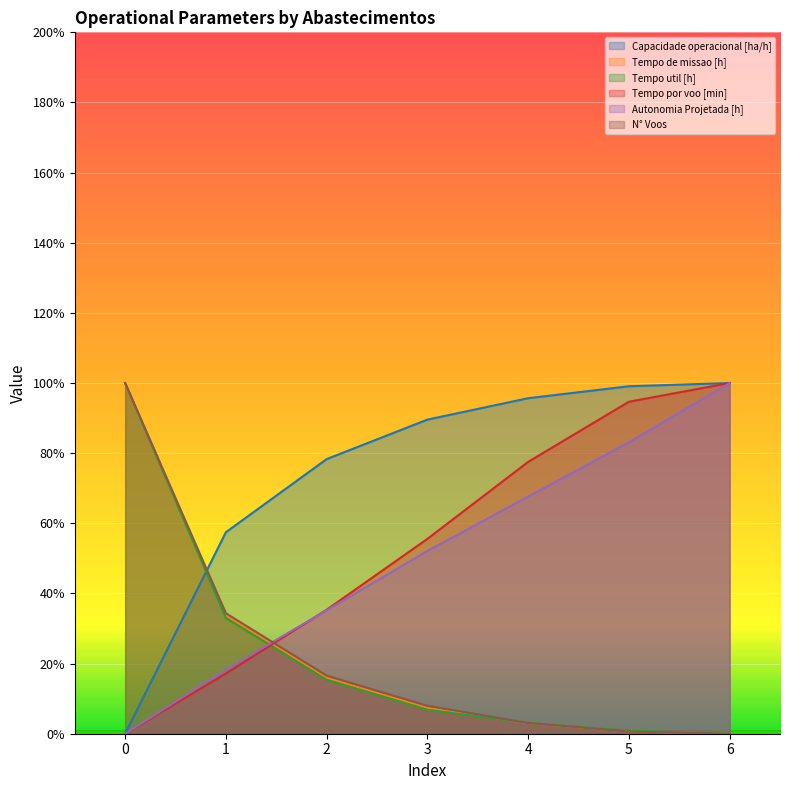

How many intersections are there between Tempo util [h] and Capacidade operacional [ha/h]?

1